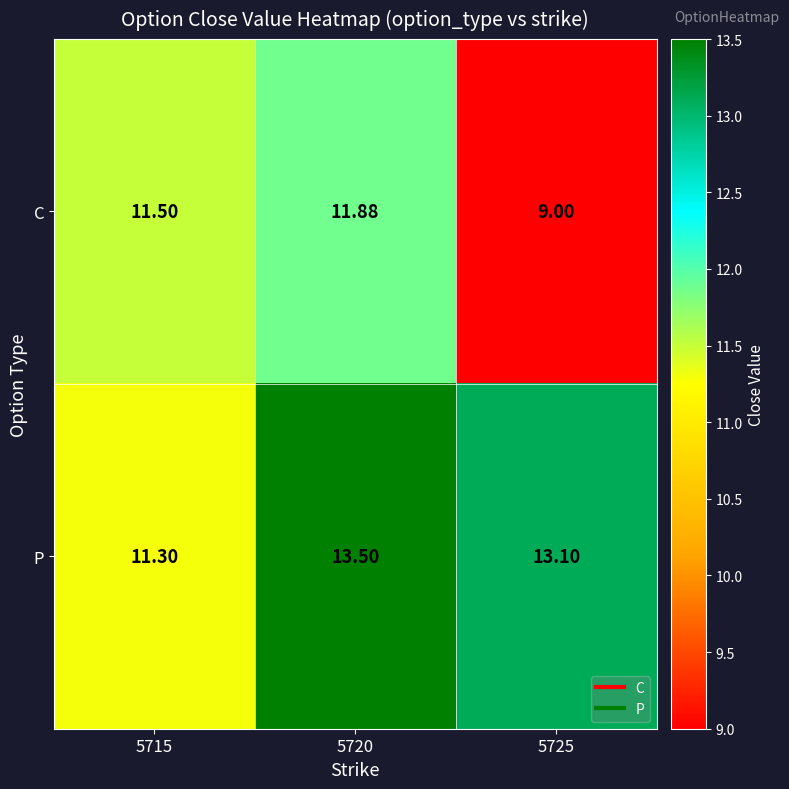

How many distinct data groups are displayed?

2